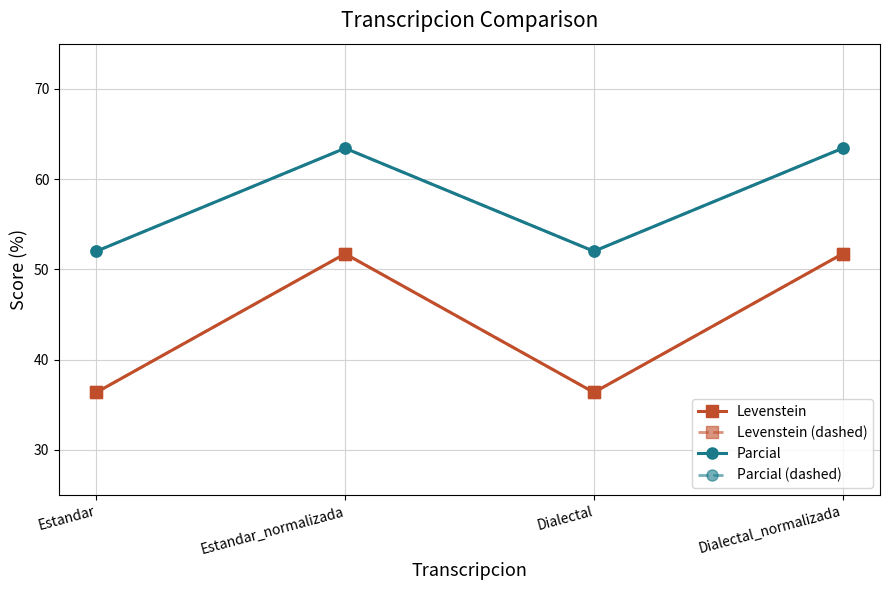

Is this an area chart (filled region under the line)?

No